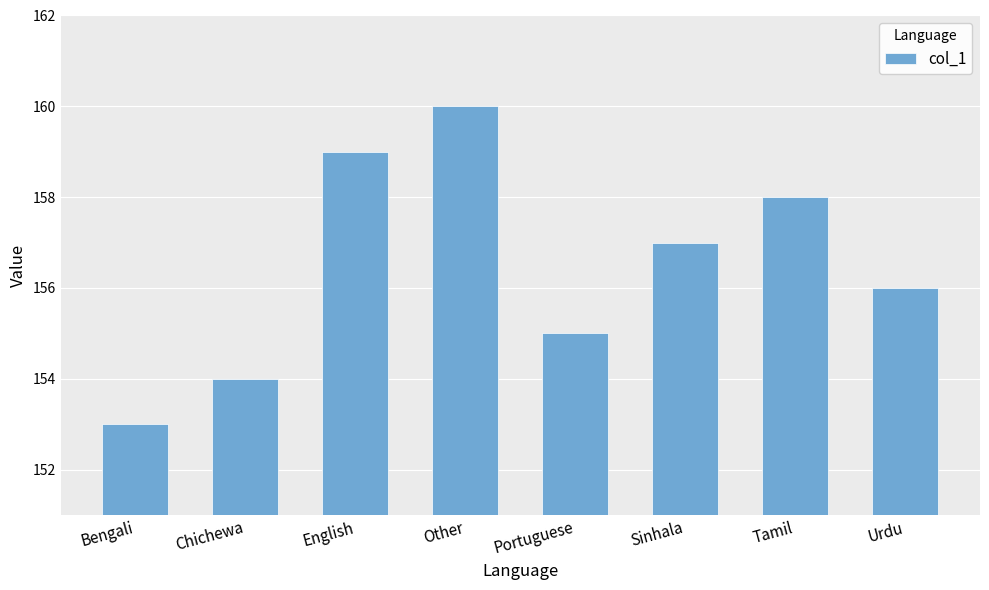

What is the minimum value shown in the chart?

153